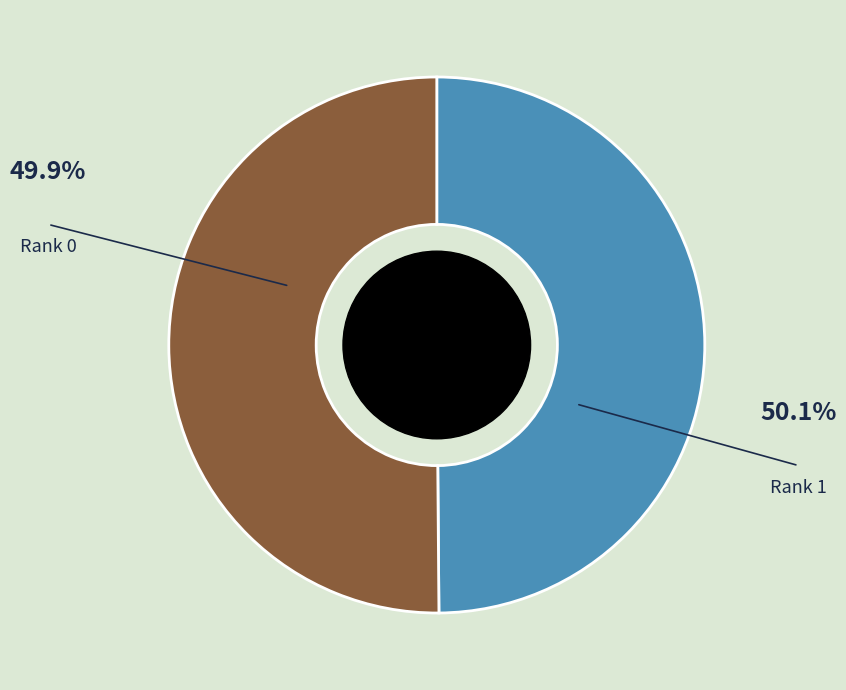

Which category accounts for the majority?

Rank 1